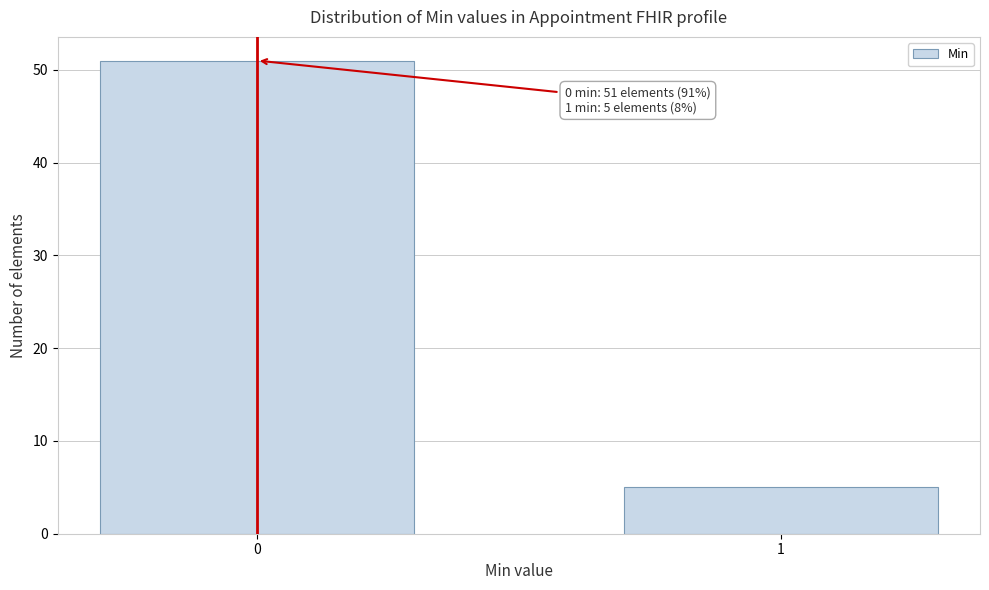

Reading left to right, transcribe all the data shown in this chart.

51	5